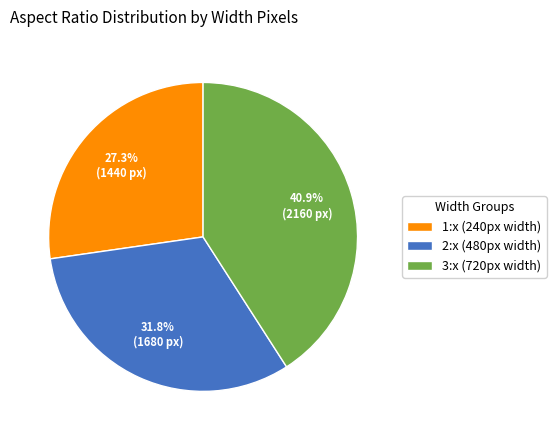

Is there any slice that represents more than half of the pie?

No